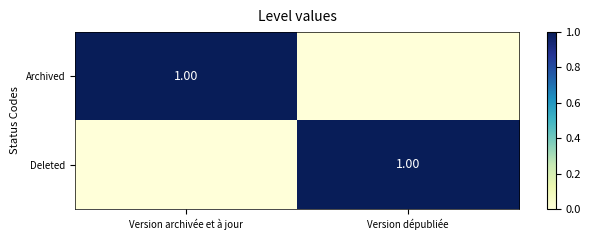

What is the total value across all series at Version archivée et à jour?

1